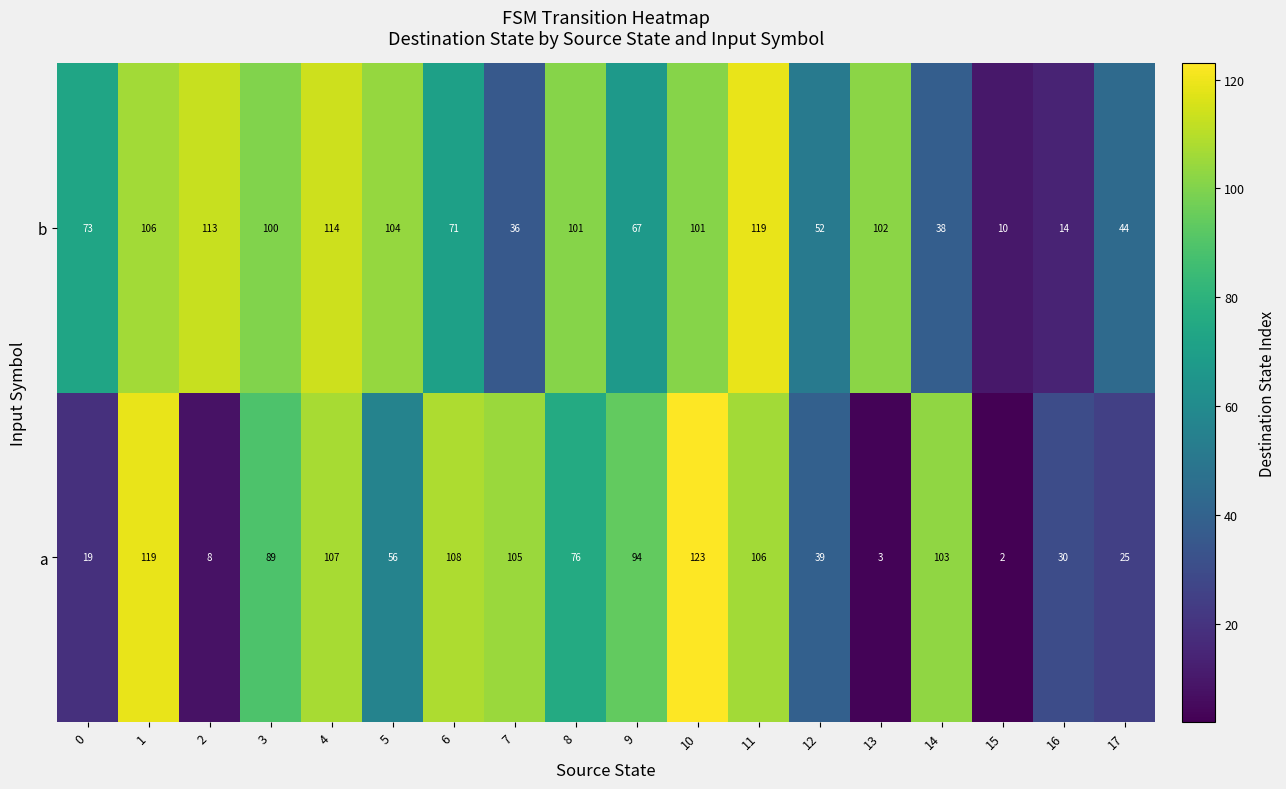

What is the spread (max minus min) of values at 8?

25